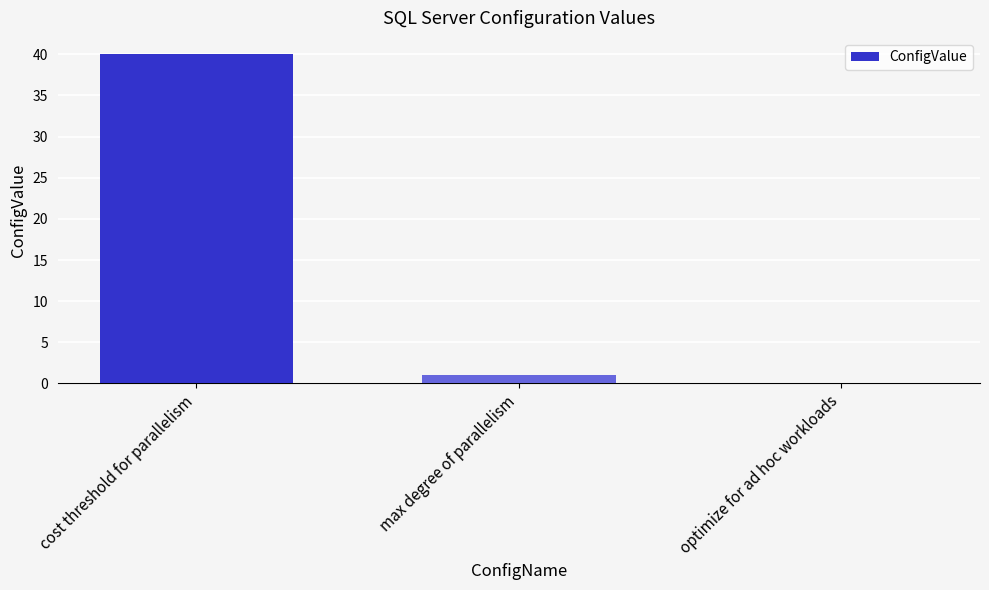

What is the greatest value displayed?

40